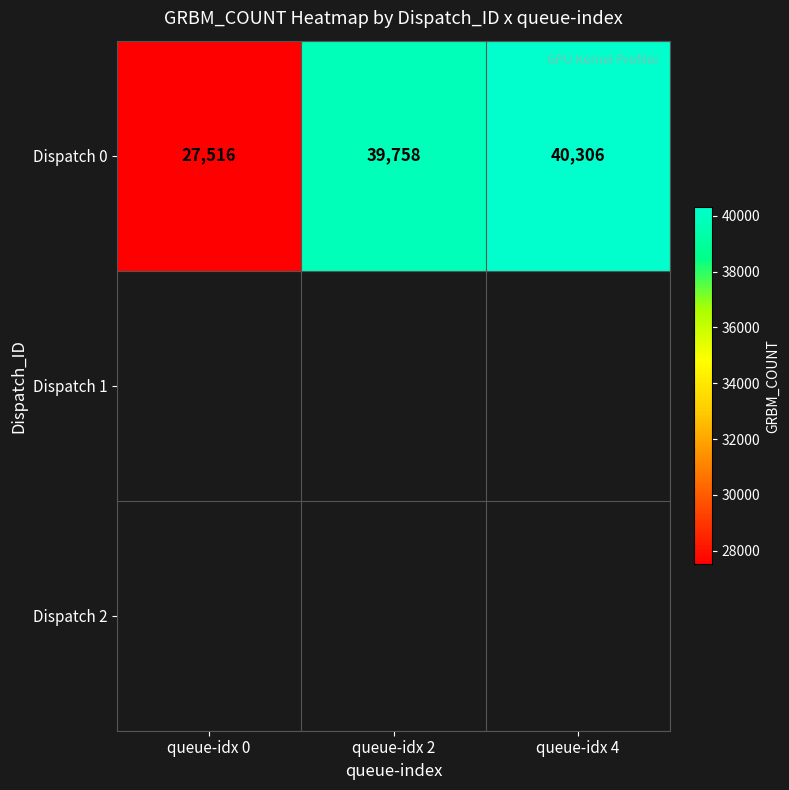

At which label is the value closest to 33911?

queue-idx 2